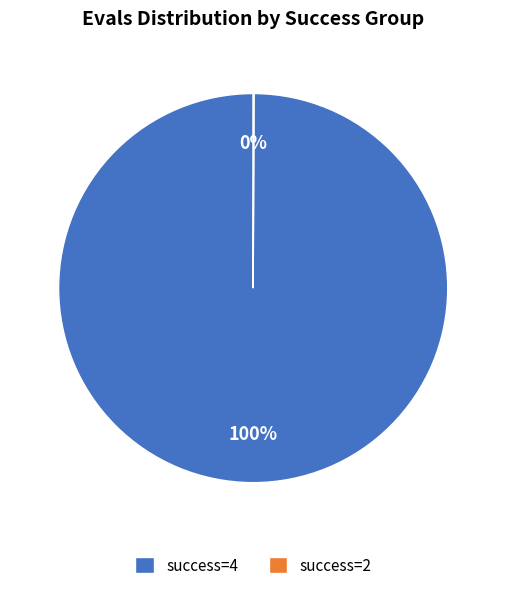

To the nearest percent, what portion does success=4 represent?

100%